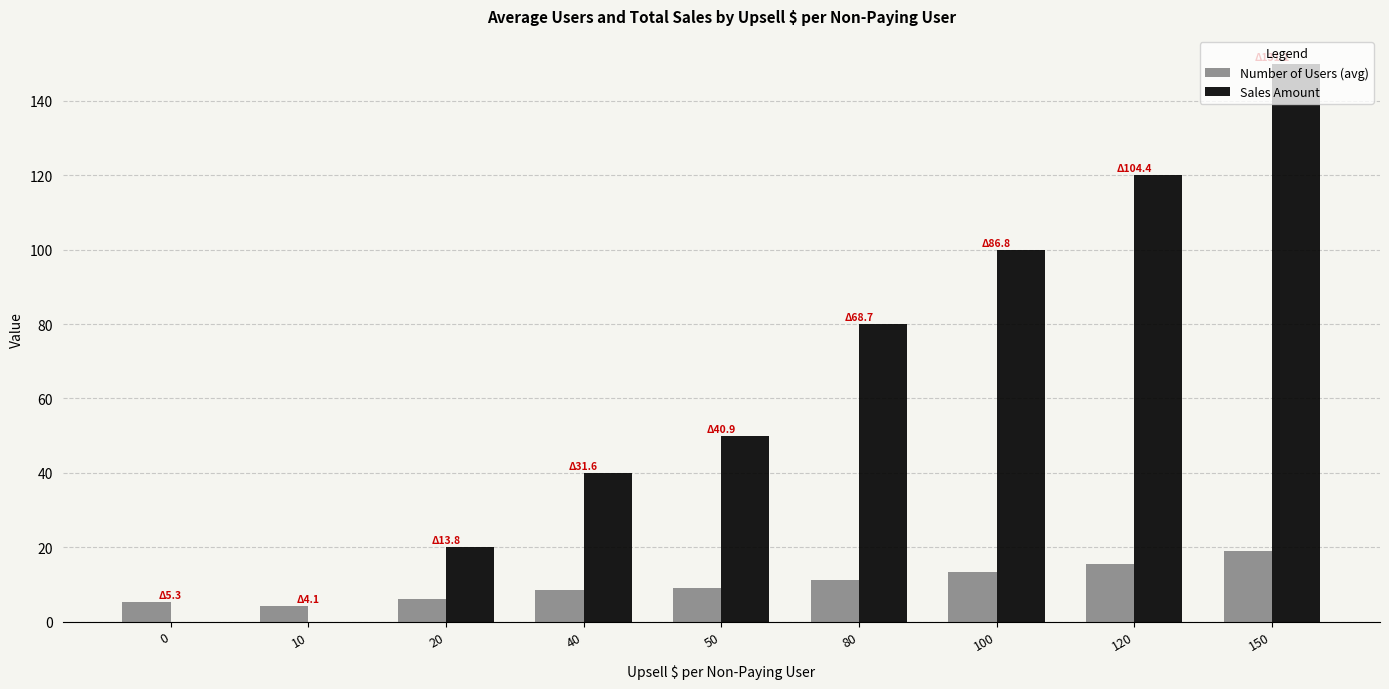

The Number of Users (avg) series shows 8.4 at 40. True or false?

True